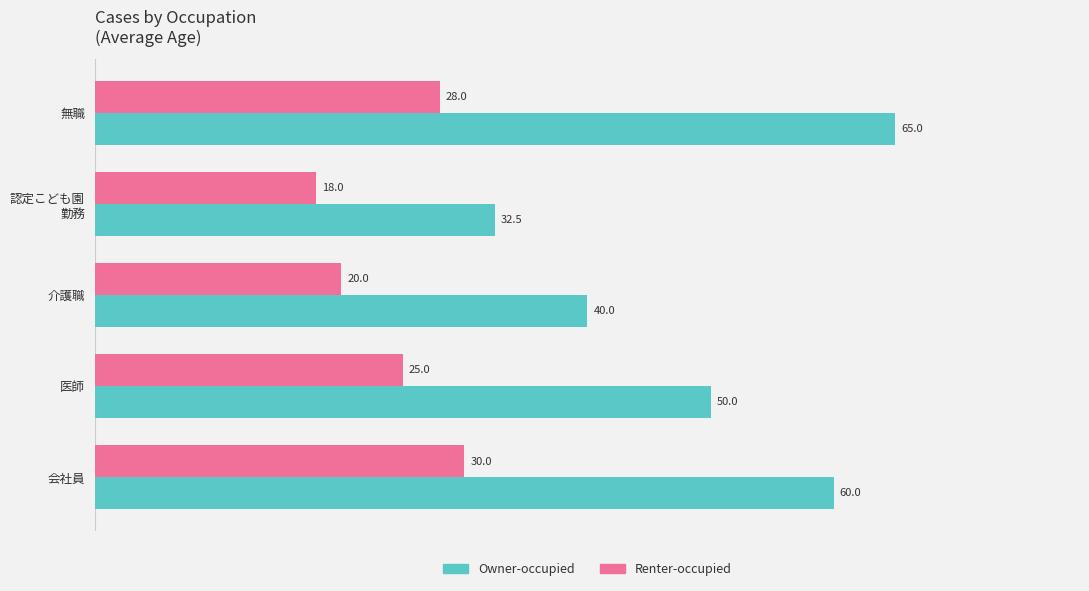

What is the greatest value displayed?

65.0